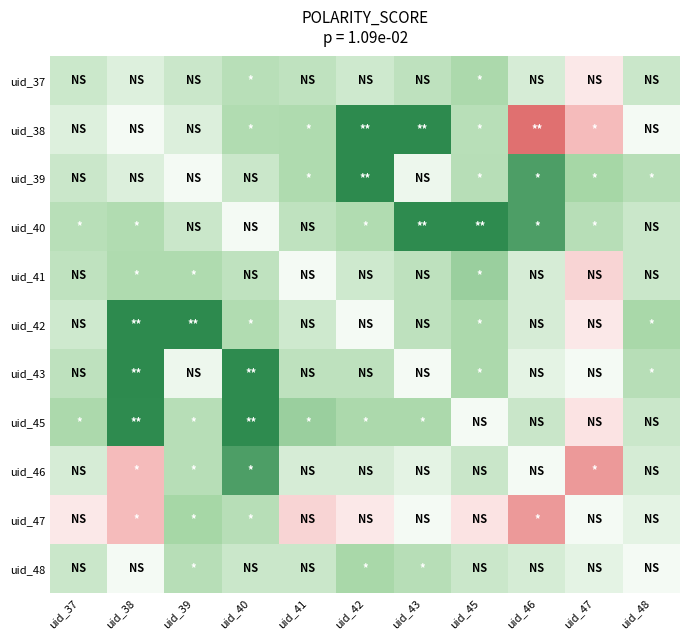

What is the total value across all series at uid_38?

3.5